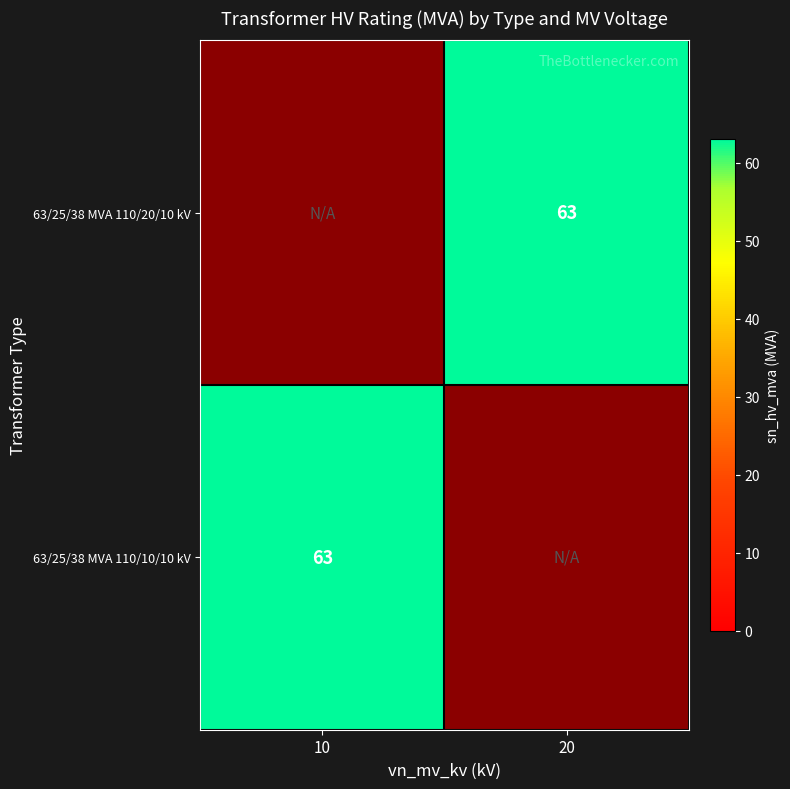

What is the smallest value displayed?

63.0